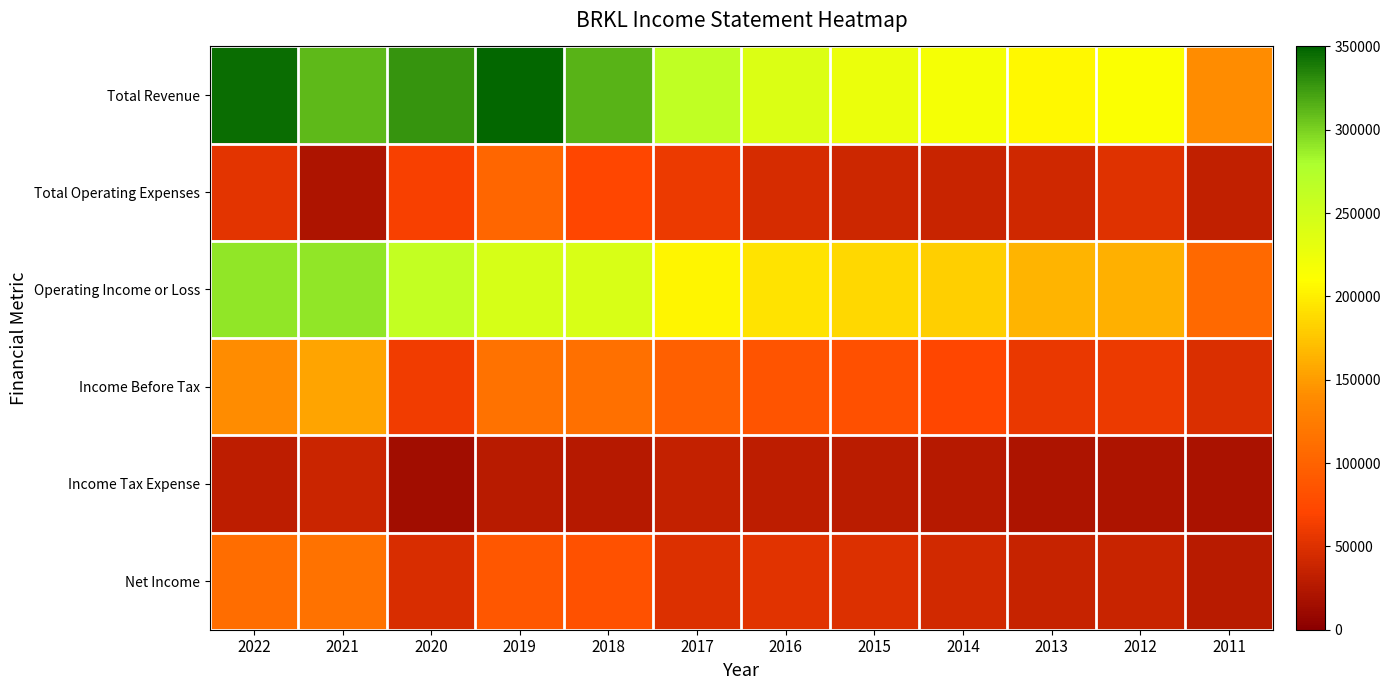

At which category does the chart reach its peak across all series?

2019